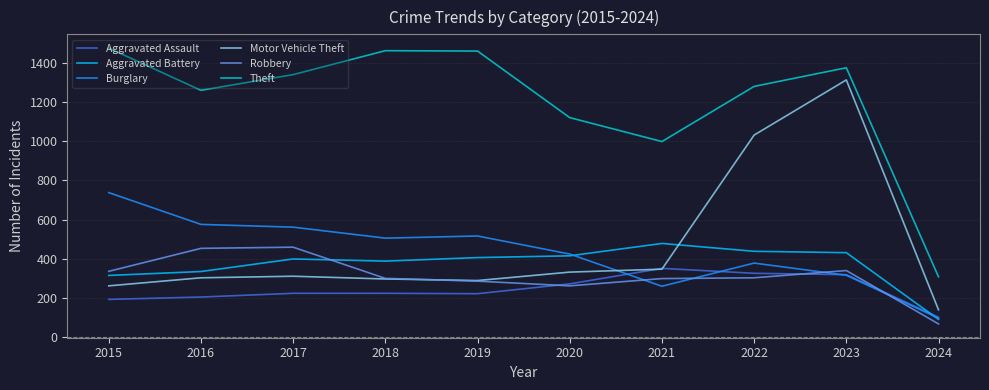

True or false: Theft and Motor Vehicle Theft intersect in this chart.

False